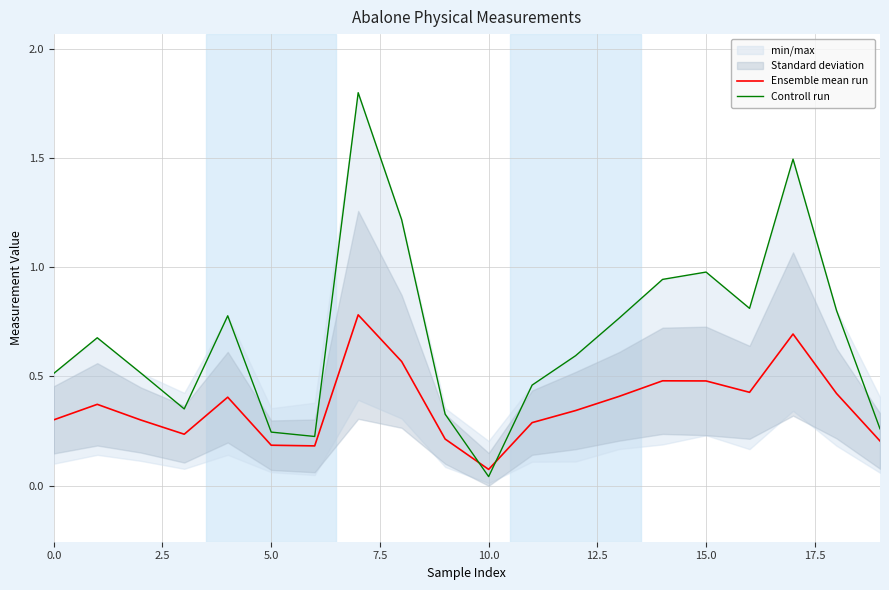

Which series has the largest total across all categories?

Controll run